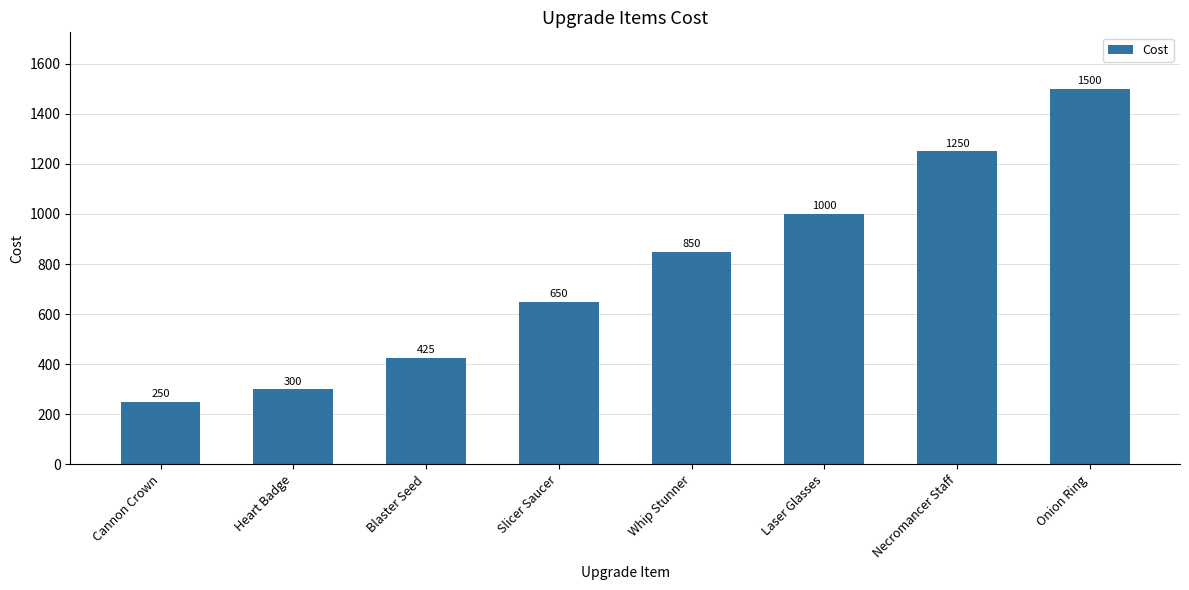

Is it true that the value at Necromancer Staff is 1682?

False